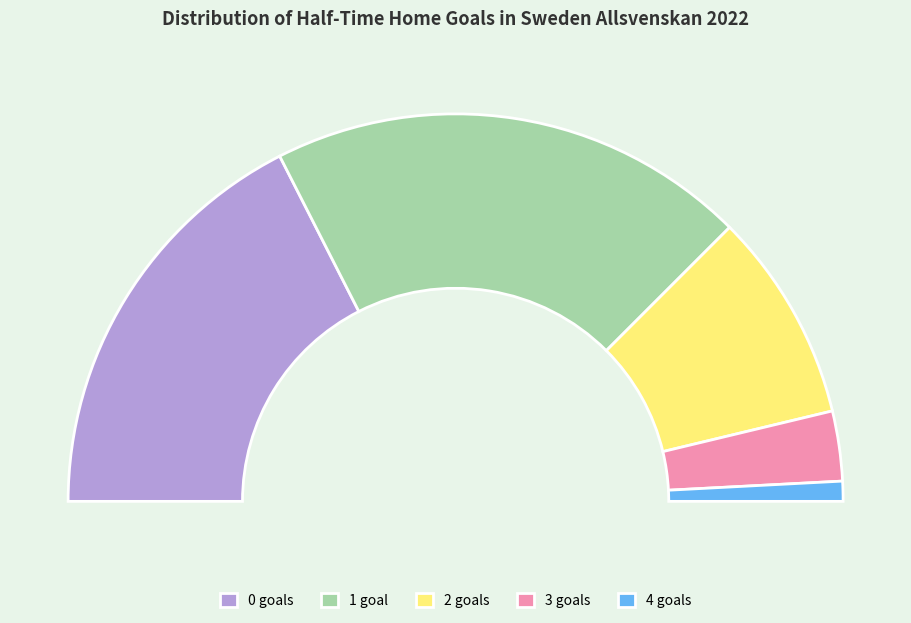

Count the number of slices in the pie.

5